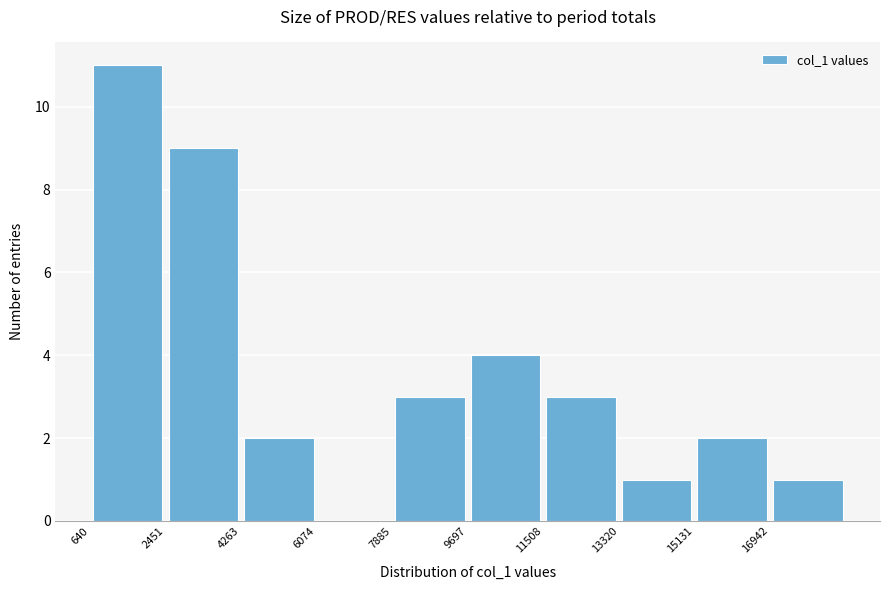

Reading left to right, transcribe this chart: for each bar, give the range it covers on the x-axis and its height. Neither the bar edges nor the heights are printed on the chart, so give them approximately, as read against the axes.

600 to 2400: 11
2400 to 4200: 9
4200 to 6000: 2
6000 to 7800: 0
7800 to 9600: 3
9600 to 11600: 4
11600 to 13400: 3
13400 to 15200: 1
15200 to 17000: 2
17000 to 18800: 1